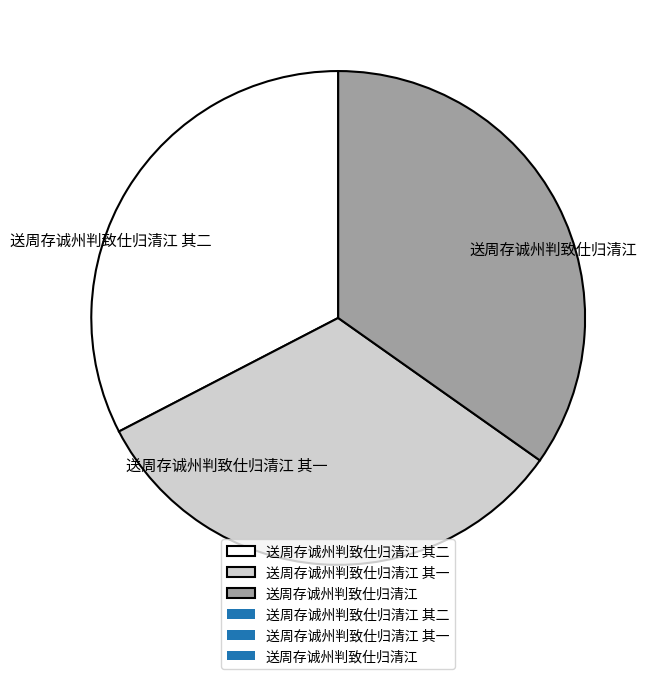

Between 送周存诚州判致仕归清江 and 送周存诚州判致仕归清江 其一, which is larger?

送周存诚州判致仕归清江